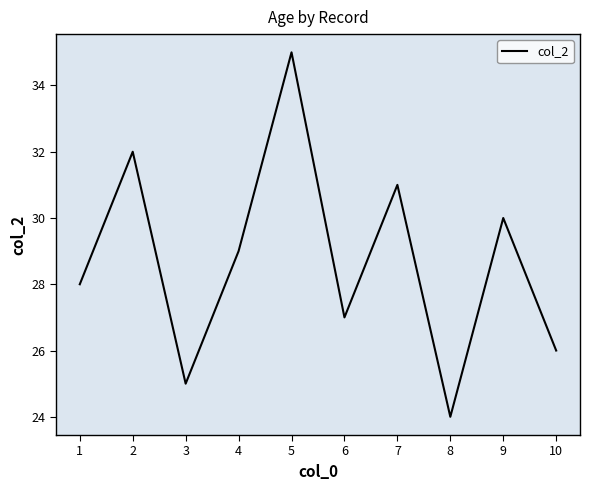

What is the average value?

29